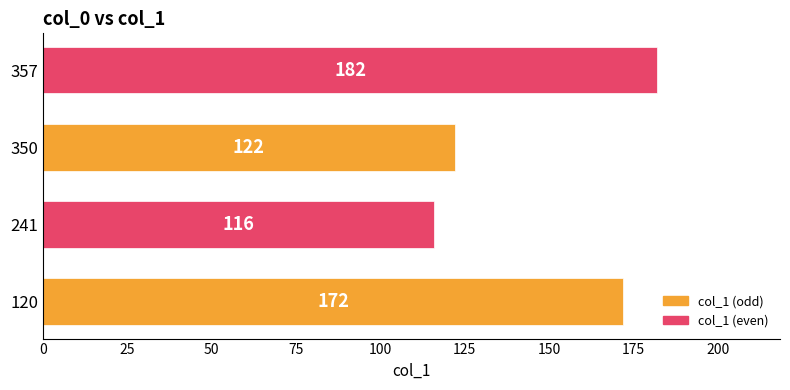

List the labels in order of value, largest first.

357, 120, 350, 241